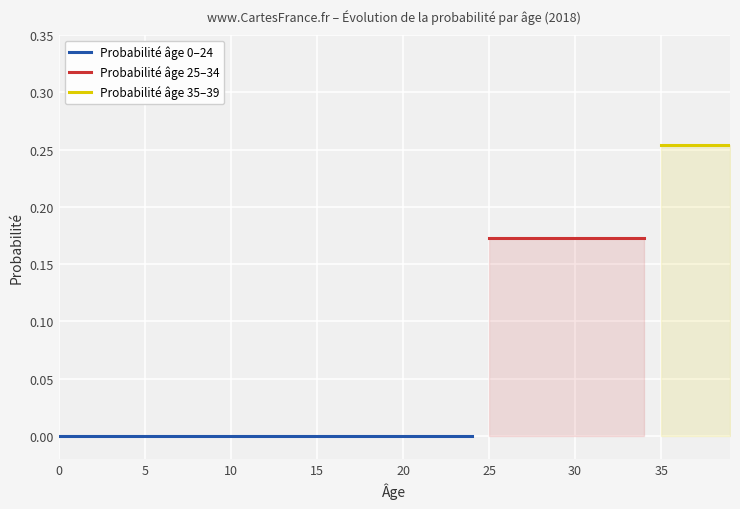

Between 28 and 36, which is larger?

36